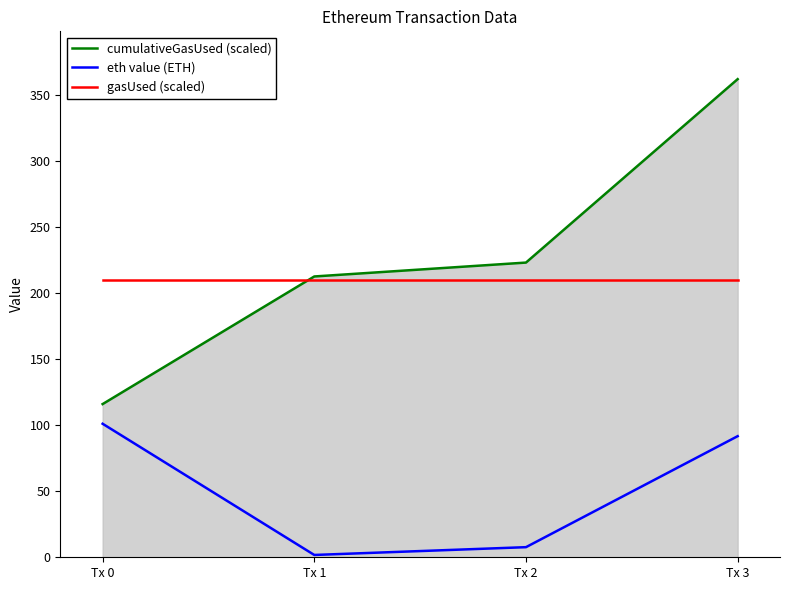

Reading left to right, list all the values displayed in this chart.

cumulativeGasUsed (scaled): 115.9	212.4	222.9	361.6
eth value (ETH): 101.0	1.8	7.6	91.6
gasUsed (scaled): 210.0	210.0	210.0	210.0